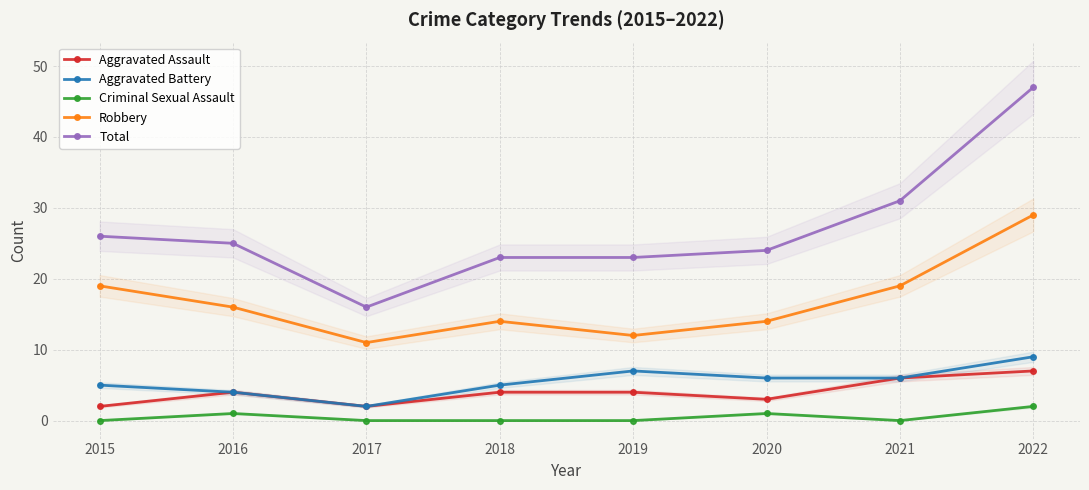

What is the difference between the Aggravated Assault values at 2020 and 2016?

1